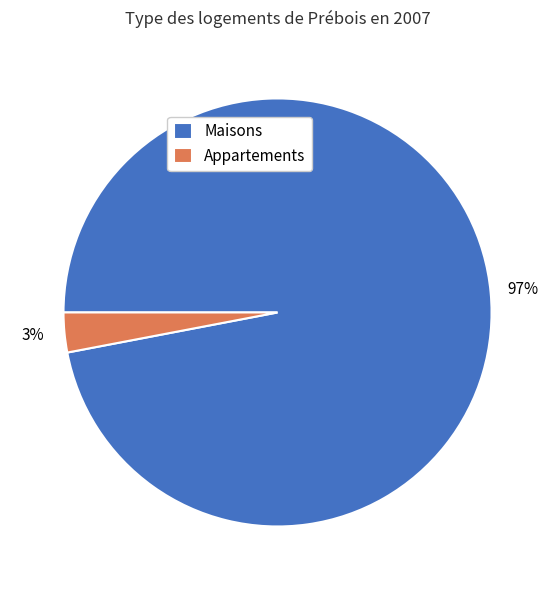

The Appartements slice represents 15% of the pie. True or false?

False